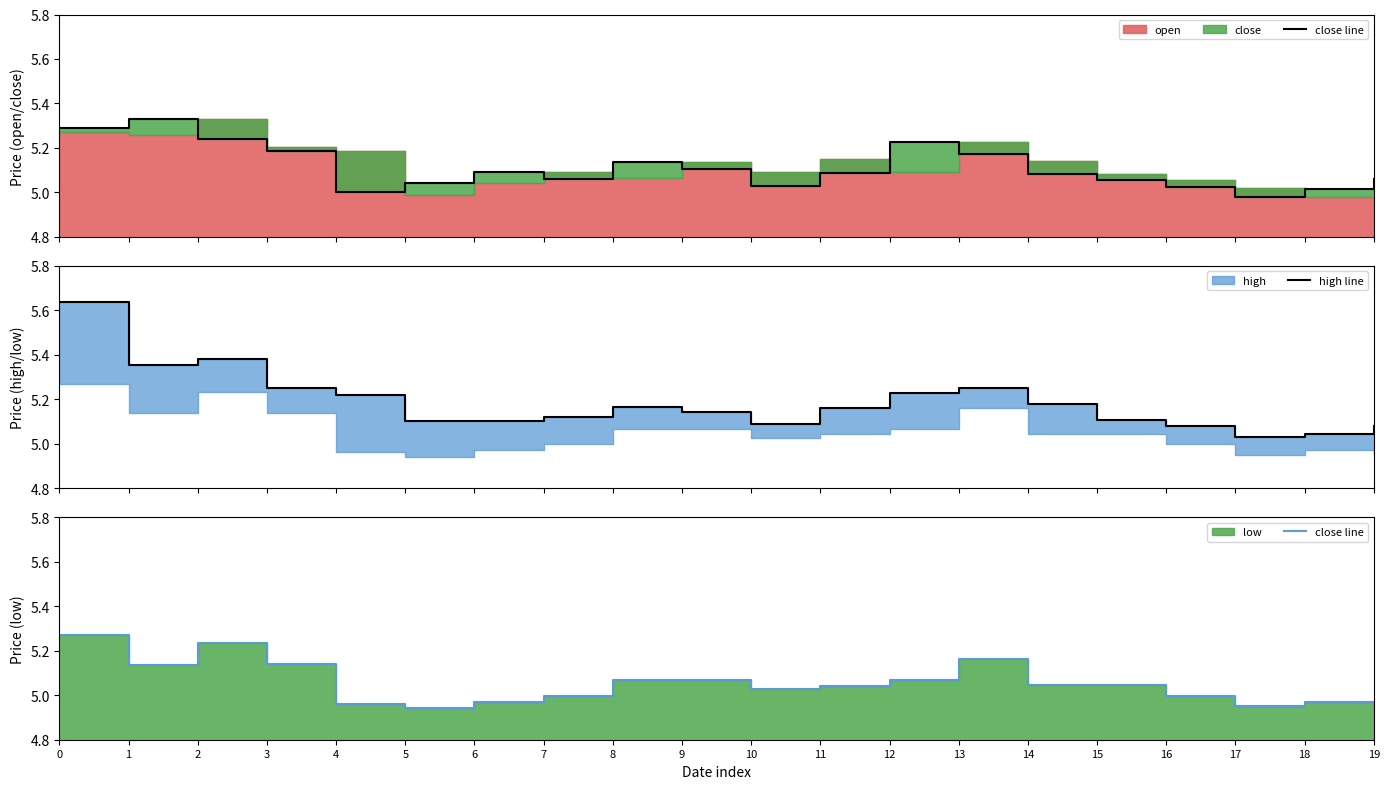

Between 7 and 5, which is larger?

7